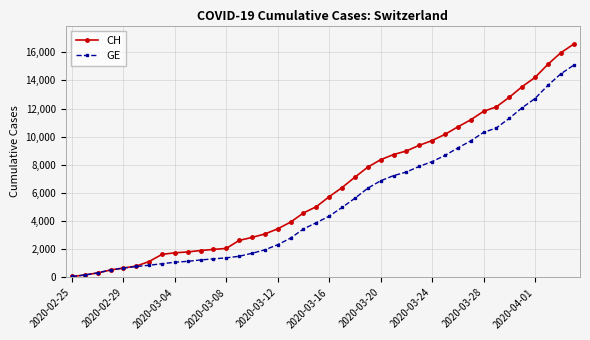

How many lines are shown in the chart?

2